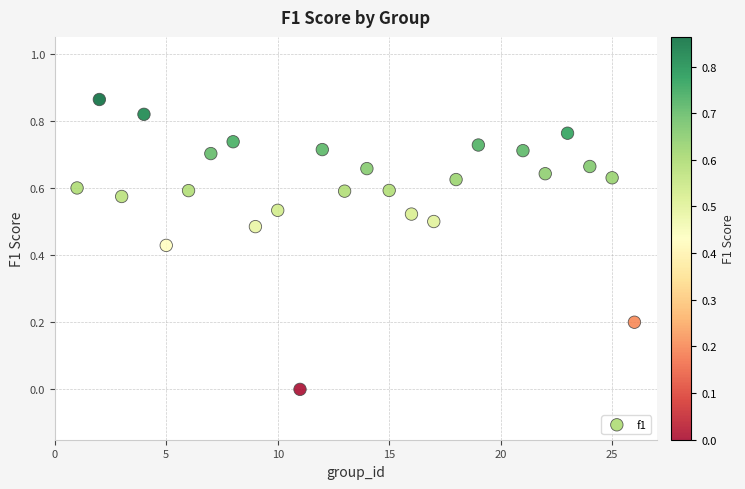

What is the range of X values (max minus min)?

25.0